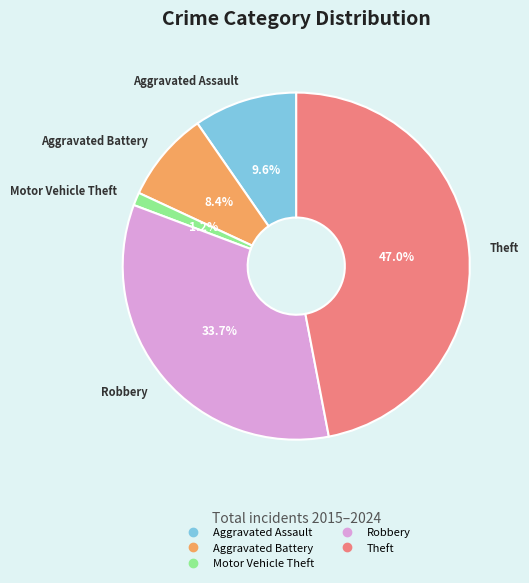

Which category has the smallest portion of the pie?

Motor Vehicle Theft